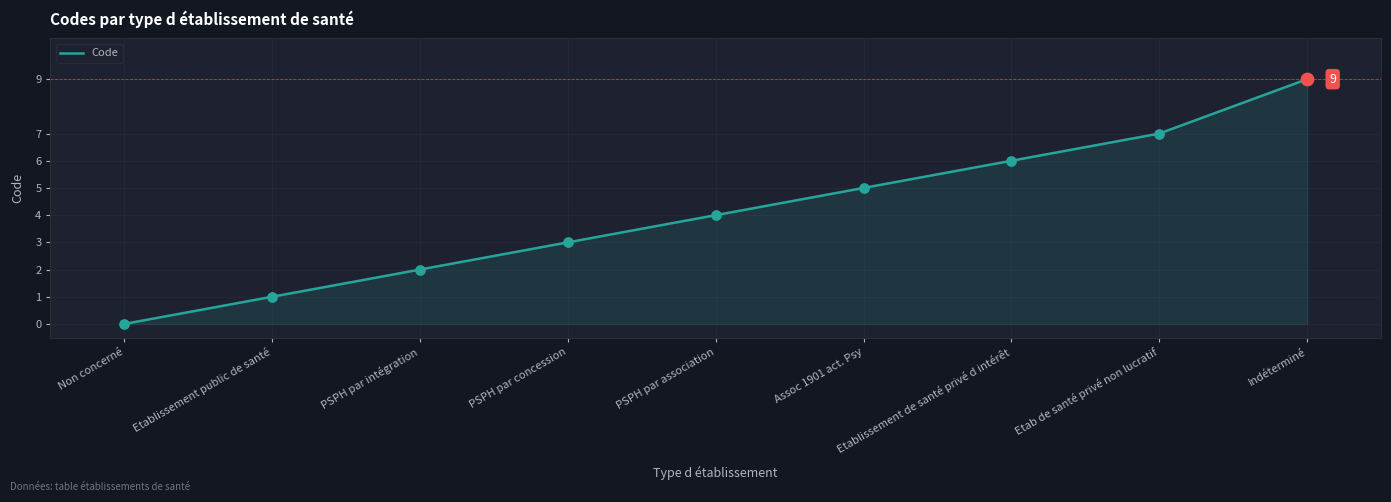

What is the change in value from PSPH par intégration to PSPH par association?

+2